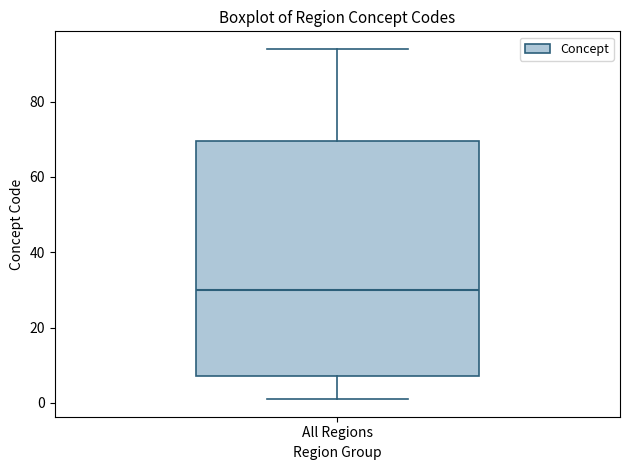

Where is the upper edge of the box for All Regions on the y-axis? The values are not printed on the chart, so give them approximately, as read against the axis.

70